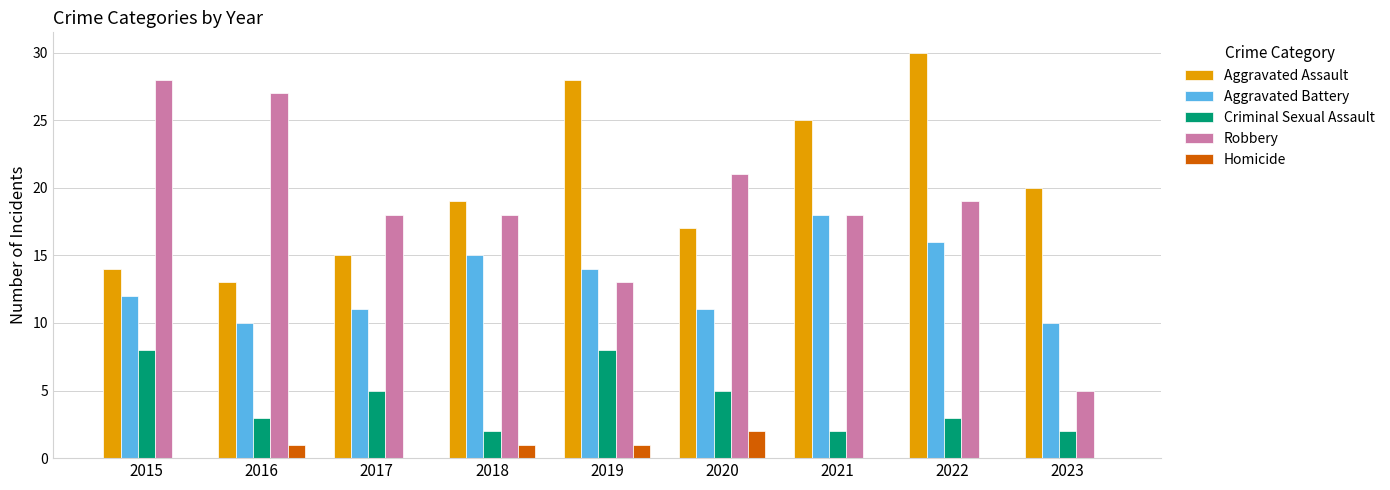

Read the Criminal Sexual Assault value at 2020.

5